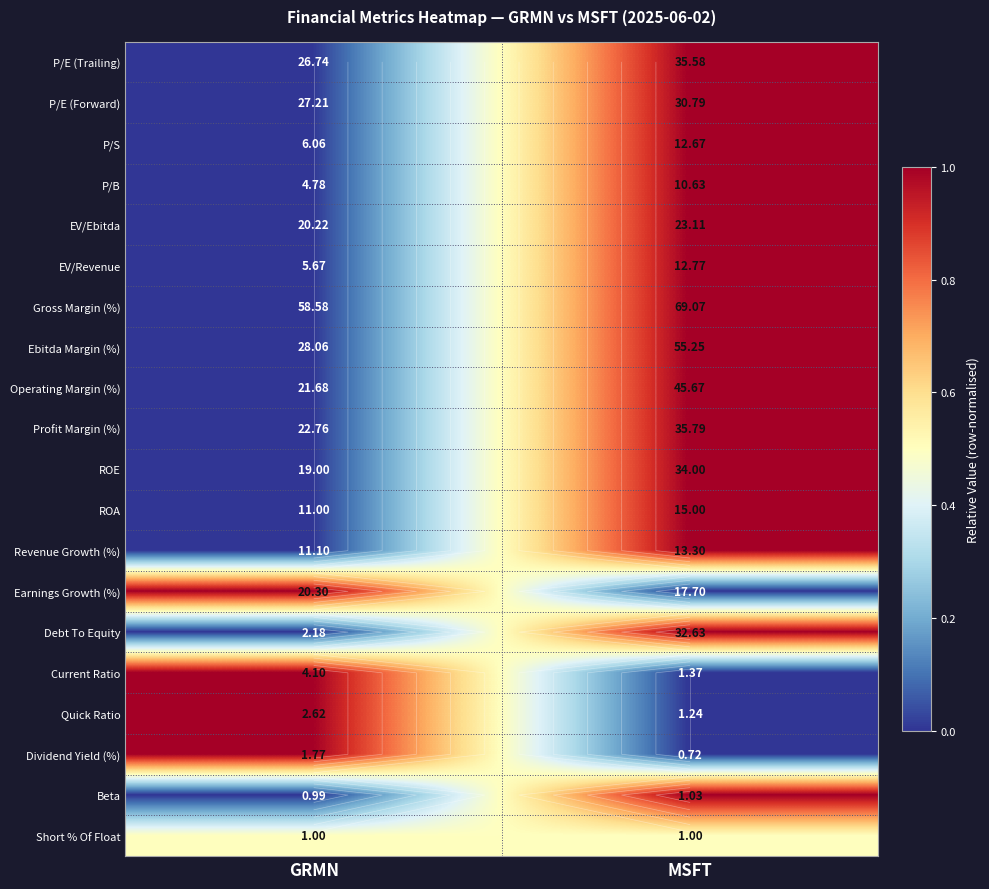

At which label is Profit Margin (%) closest to 0?

GRMN